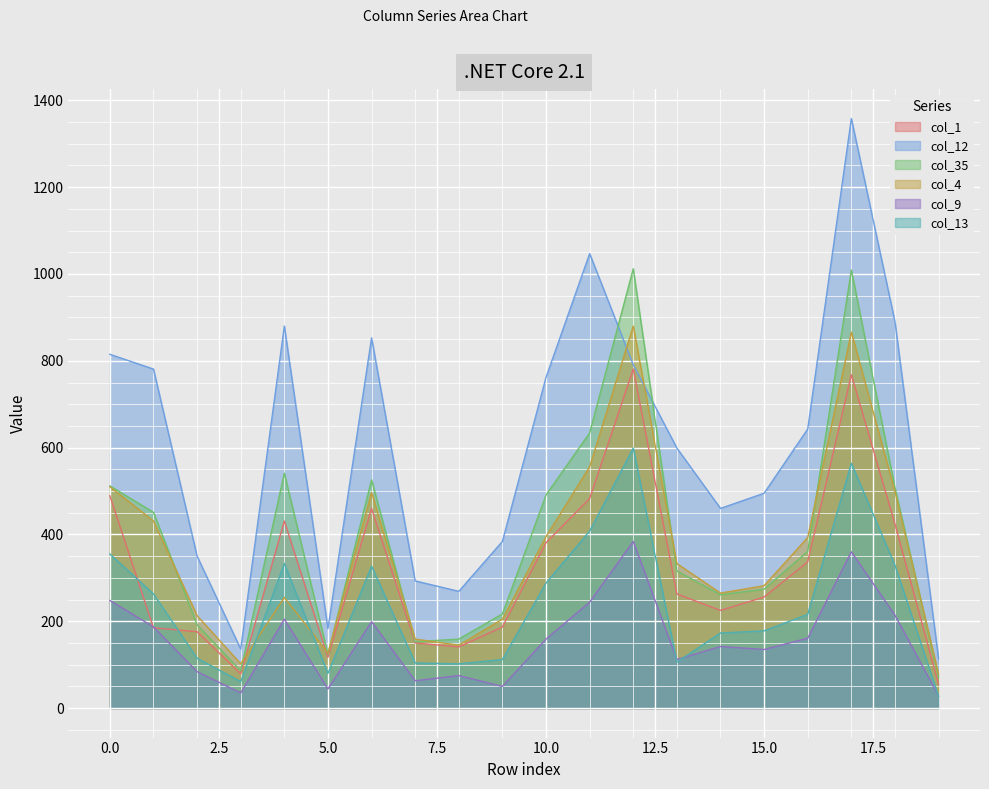

What is the average value of the col_12 series?

605